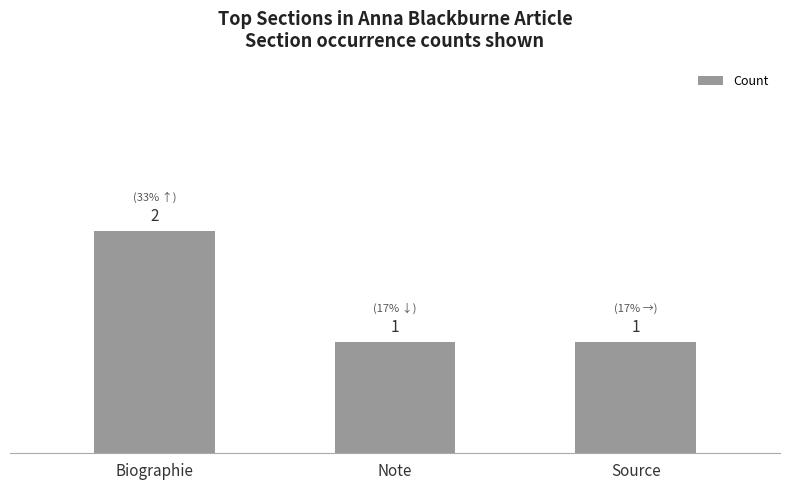

What is the label of the 1st bar from the right?

Source